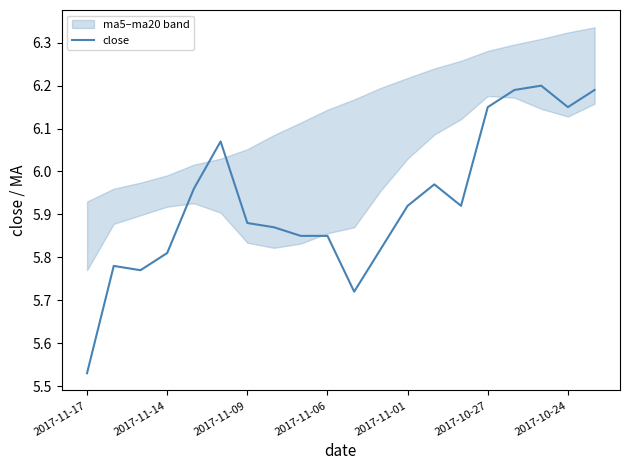

At which label is close closest to 5?

2017-11-17